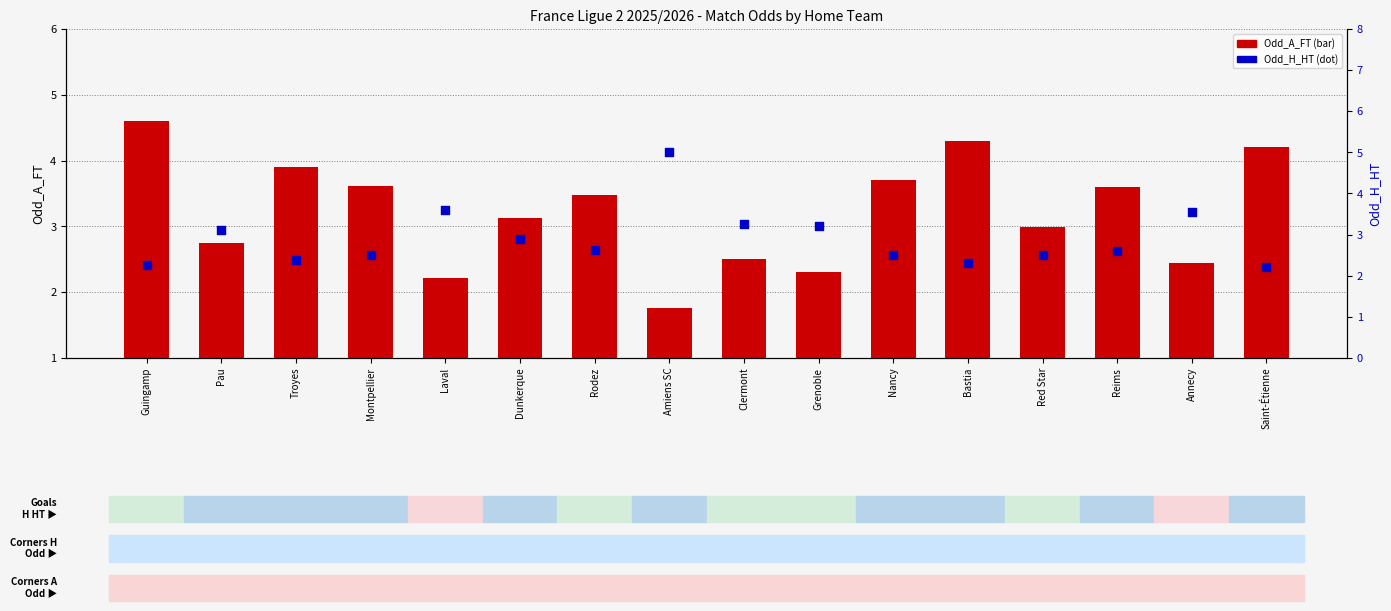

Which series has the largest total across all categories?

Odd_A_FT